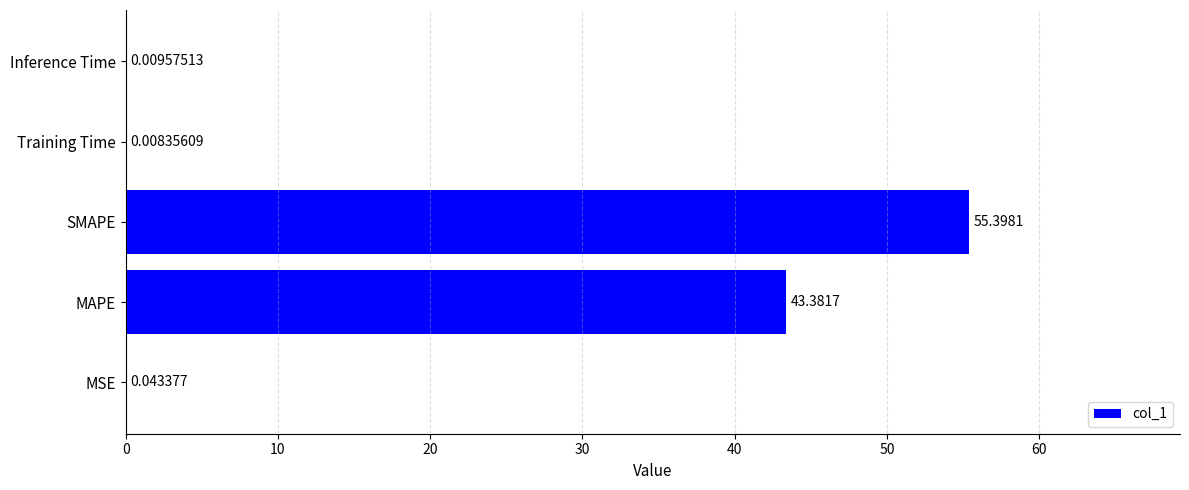

Where is the data nearest to the value 27?

MAPE